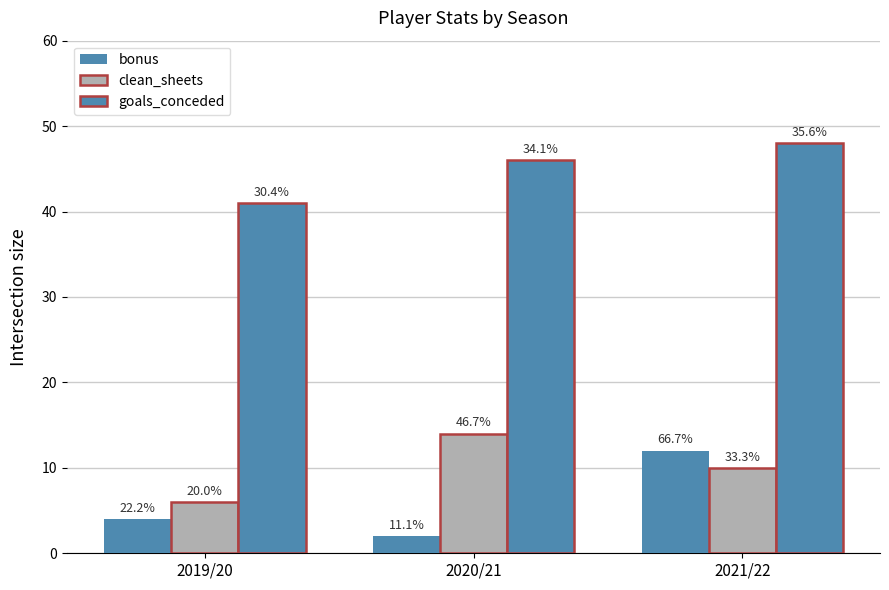

At which label does goals_conceded reach its peak?

2021/22